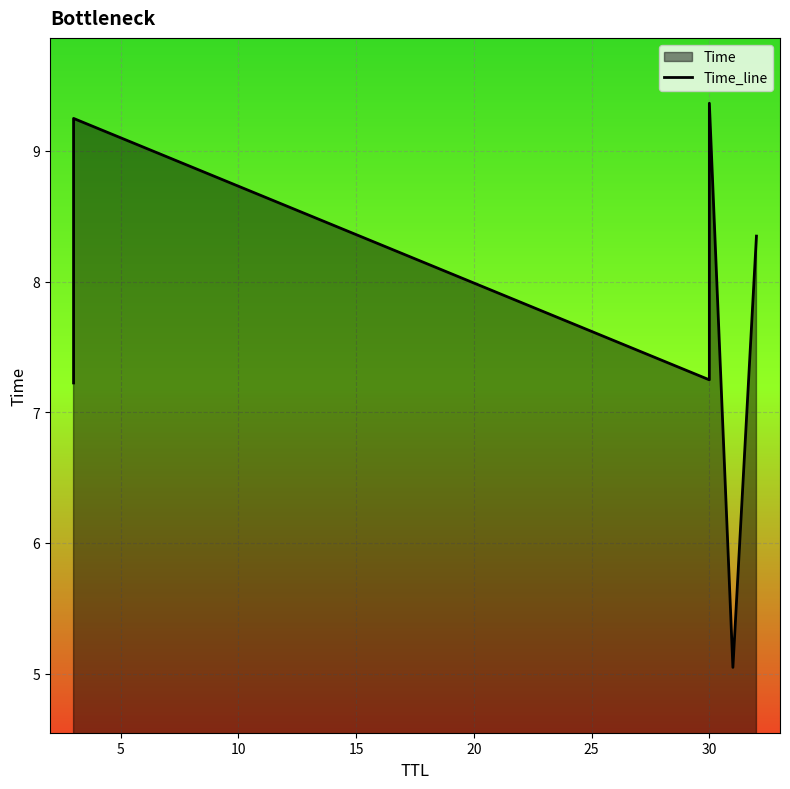

Does the chart display data point markers on the line(s)?

No